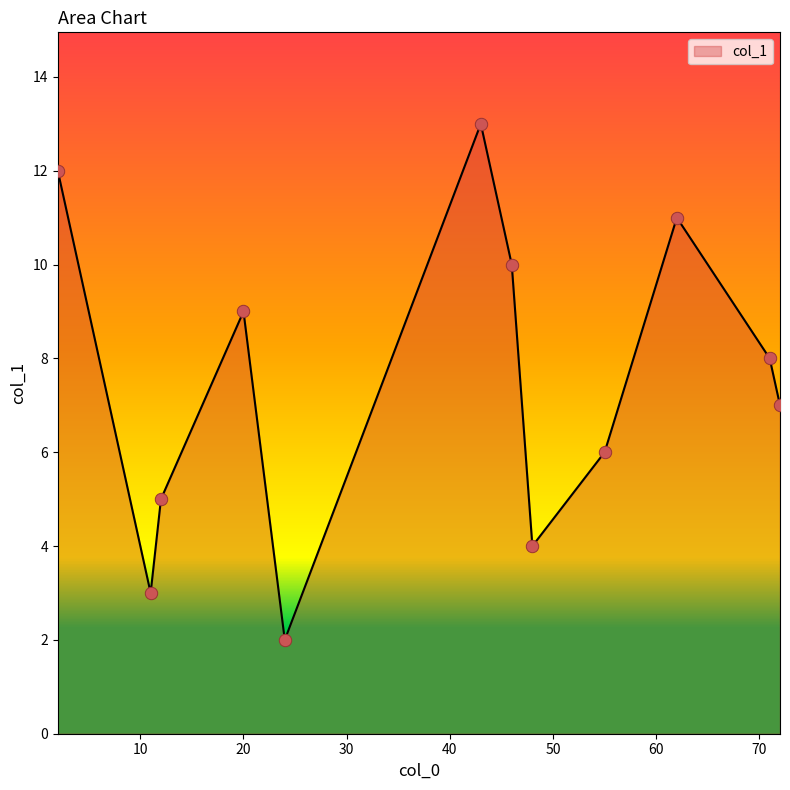

What is the difference between the maximum and minimum values?

11